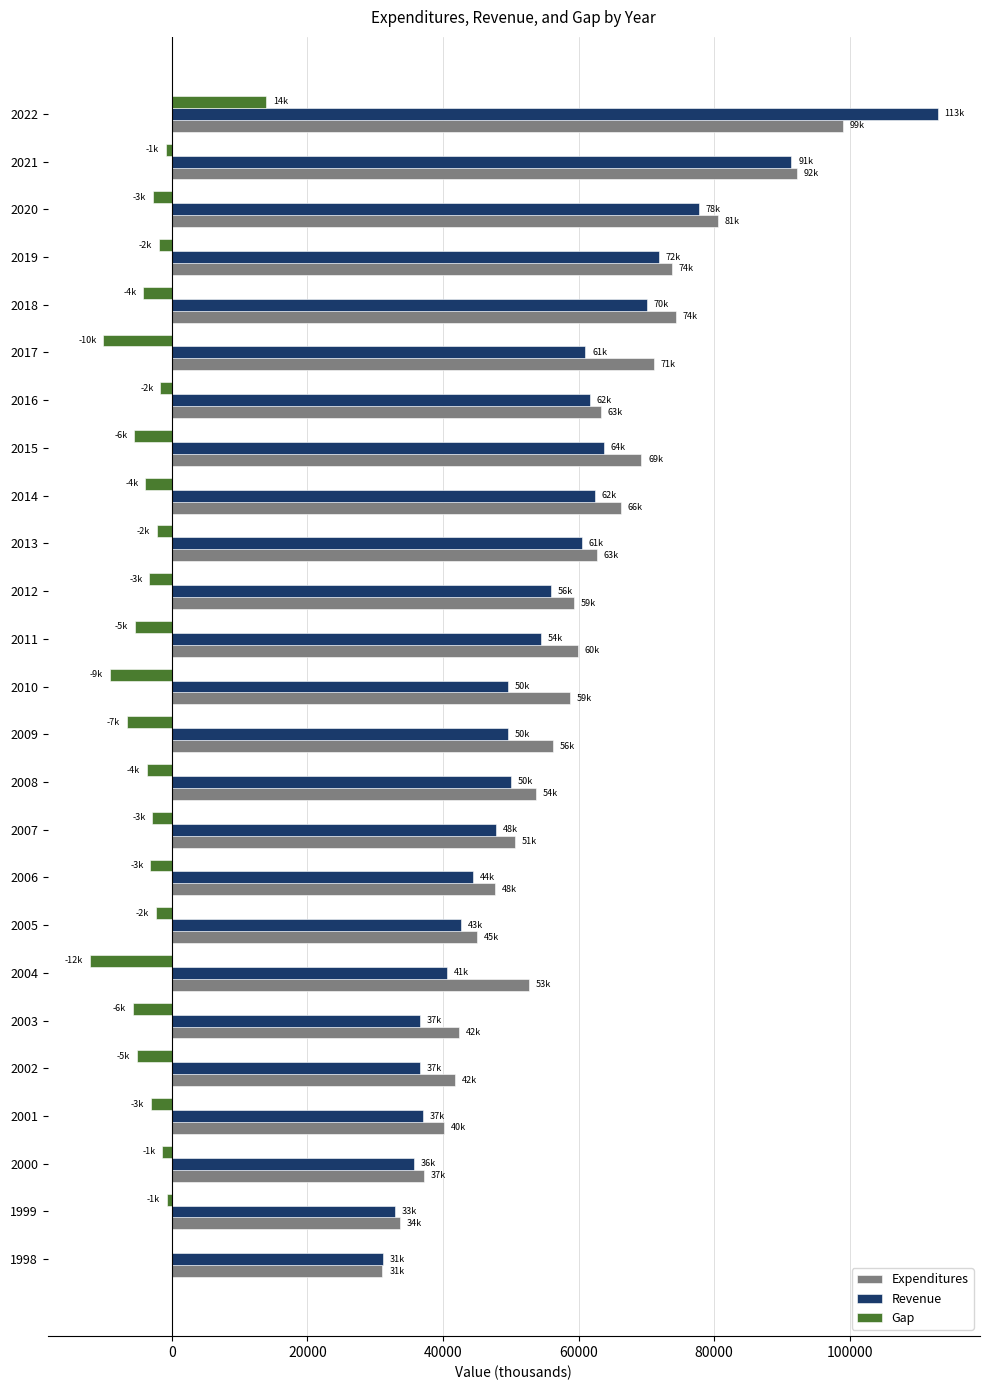

What is the total value across all series at 2002?

73320.0